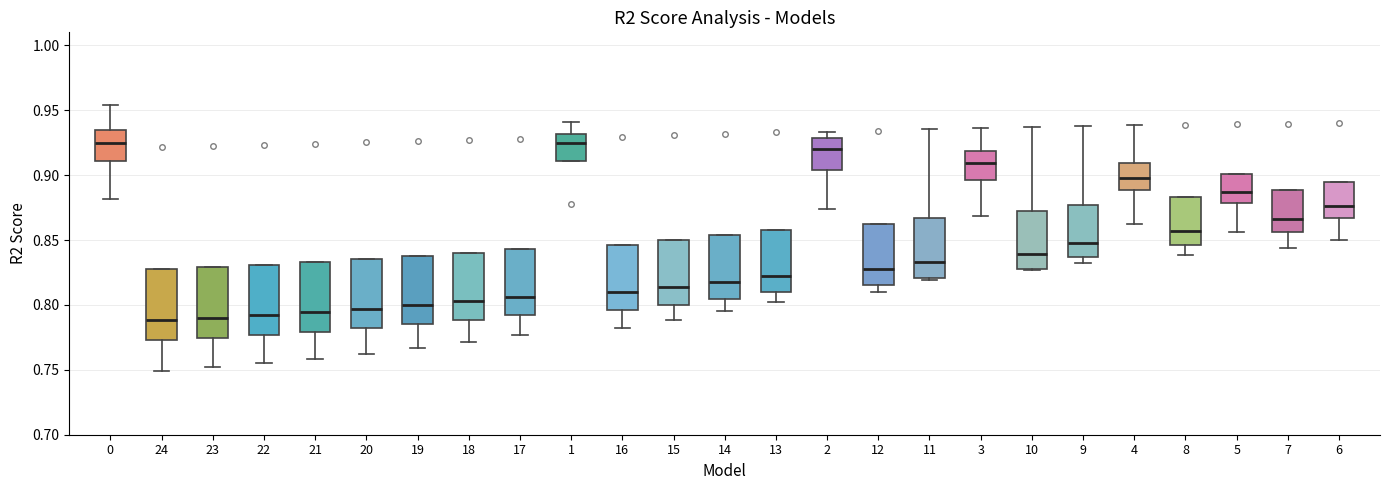

Reading left to right, transcribe this box plot: for each box, give where its median line is, the range the box spans, and where its two whiskers end, as read against the y-axis. The values are not printed on the chart, so give them approximately, as read against the axis.

0: median 0.925, box 0.910 to 0.935, whiskers 0.880 to 0.955
24: median 0.790, box 0.775 to 0.825, whiskers 0.750 to 0.825
23: median 0.790, box 0.775 to 0.830, whiskers 0.750 to 0.830
22: median 0.790, box 0.775 to 0.830, whiskers 0.755 to 0.830
21: median 0.795, box 0.780 to 0.835, whiskers 0.760 to 0.835
20: median 0.795, box 0.780 to 0.835, whiskers 0.760 to 0.835
19: median 0.800, box 0.785 to 0.840, whiskers 0.765 to 0.840
18: median 0.805, box 0.790 to 0.840, whiskers 0.770 to 0.840
17: median 0.805, box 0.790 to 0.845, whiskers 0.775 to 0.845
1: median 0.925, box 0.910 to 0.930, whiskers 0.910 to 0.940
16: median 0.810, box 0.795 to 0.845, whiskers 0.780 to 0.845
15: median 0.815, box 0.800 to 0.850, whiskers 0.790 to 0.850
14: median 0.820, box 0.805 to 0.855, whiskers 0.795 to 0.855
13: median 0.820, box 0.810 to 0.860, whiskers 0.800 to 0.860
2: median 0.920, box 0.905 to 0.930, whiskers 0.875 to 0.935
12: median 0.830, box 0.815 to 0.860, whiskers 0.810 to 0.860
11: median 0.835, box 0.820 to 0.865, whiskers 0.820 (just below the box's lower edge) to 0.935
3: median 0.910, box 0.895 to 0.920, whiskers 0.870 to 0.935
10: median 0.840, box 0.830 to 0.870, whiskers 0.825 to 0.935
9: median 0.850, box 0.835 to 0.875, whiskers 0.830 to 0.940
4: median 0.900, box 0.890 to 0.910, whiskers 0.865 to 0.940
8: median 0.855, box 0.845 to 0.885, whiskers 0.840 to 0.885
5: median 0.885, box 0.880 to 0.900, whiskers 0.855 to 0.900
7: median 0.865, box 0.855 to 0.890, whiskers 0.845 to 0.890
6: median 0.875, box 0.865 to 0.895, whiskers 0.850 to 0.895